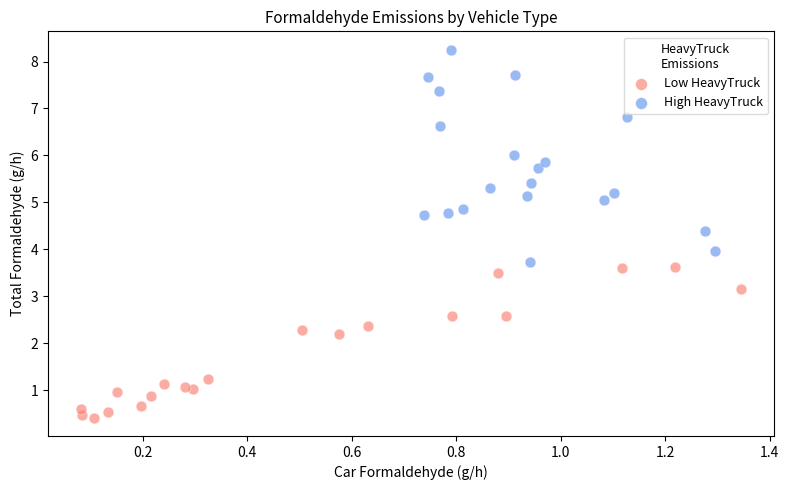

Which series has the widest spread of Y values?

High HeavyTruck